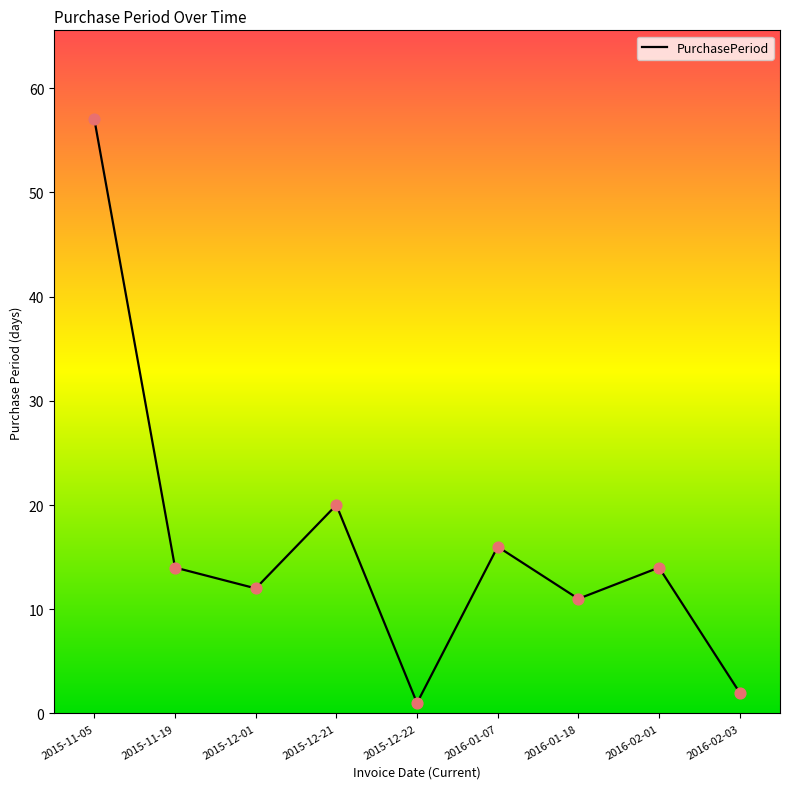

What is the ratio of the value at 2016-01-18 to the value at 2015-12-21?

0.6